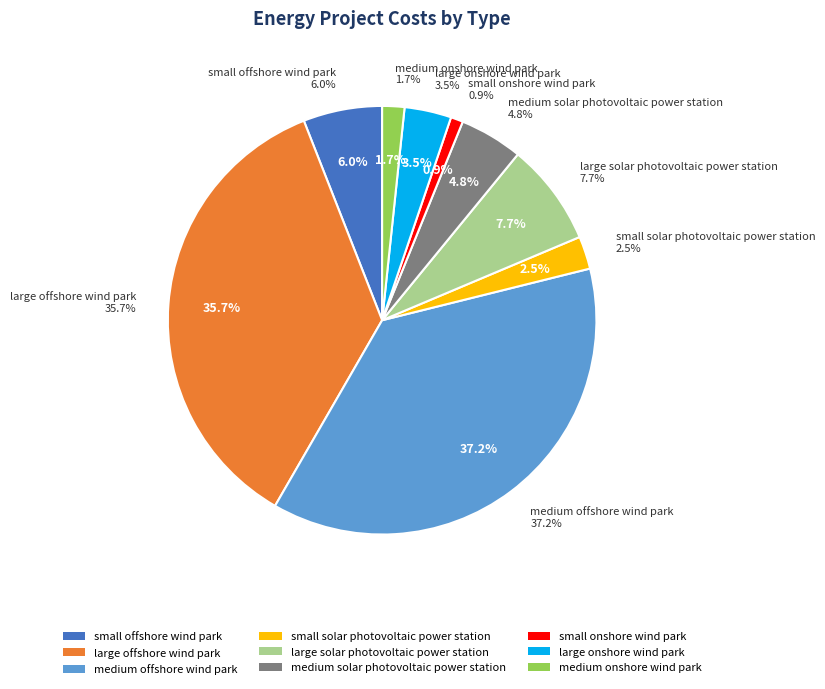

Is the sum of large onshore wind park and medium solar photovoltaic power station greater than half?

No